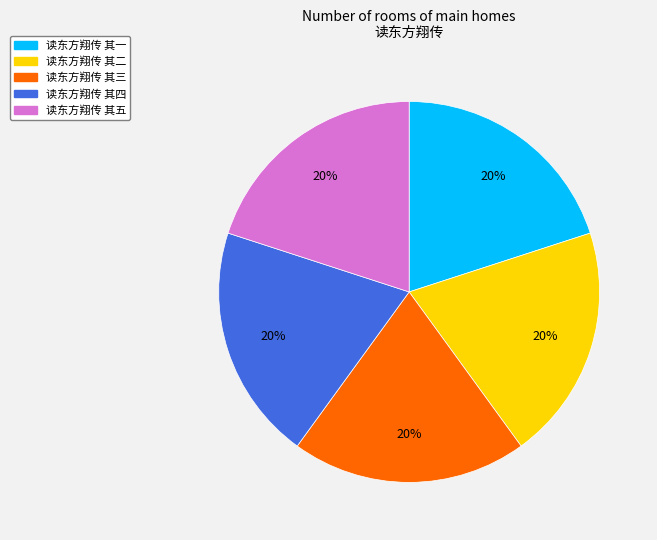

To the nearest percent, what portion does 读东方翔传 其二 represent?

20%